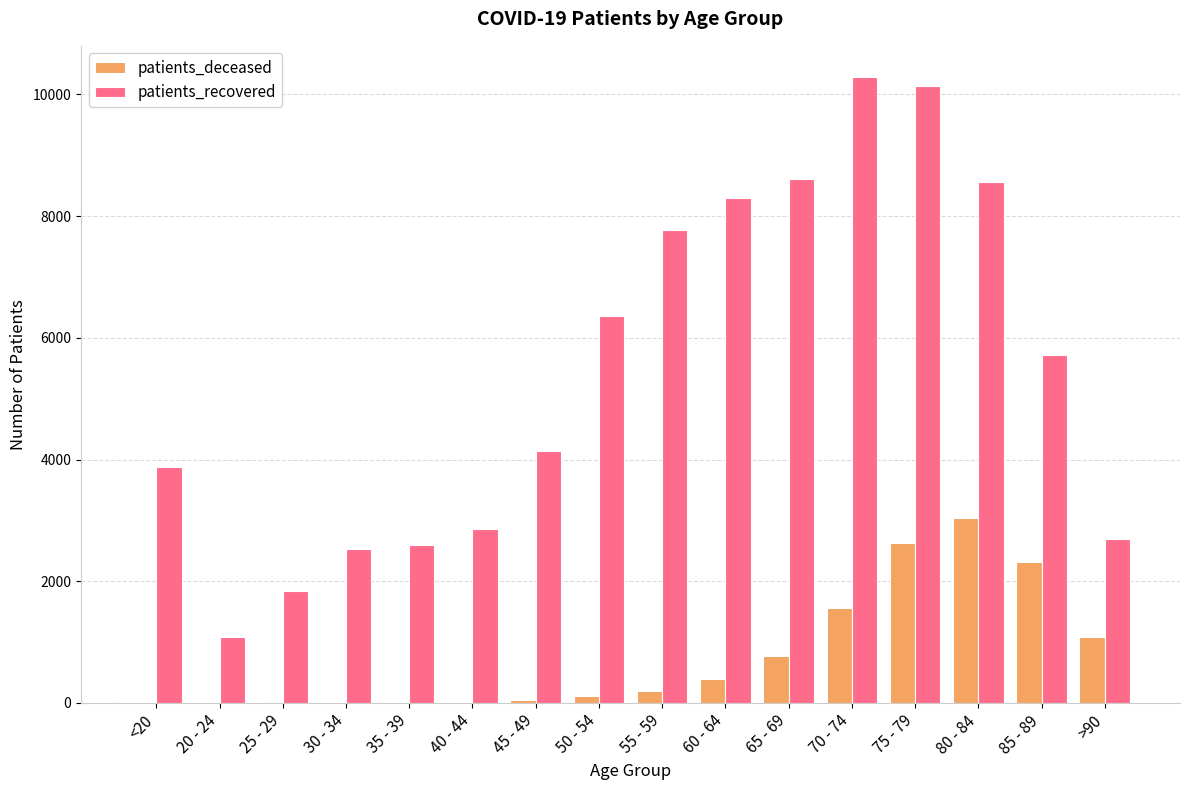

Does the chart contain stacked bars?

No